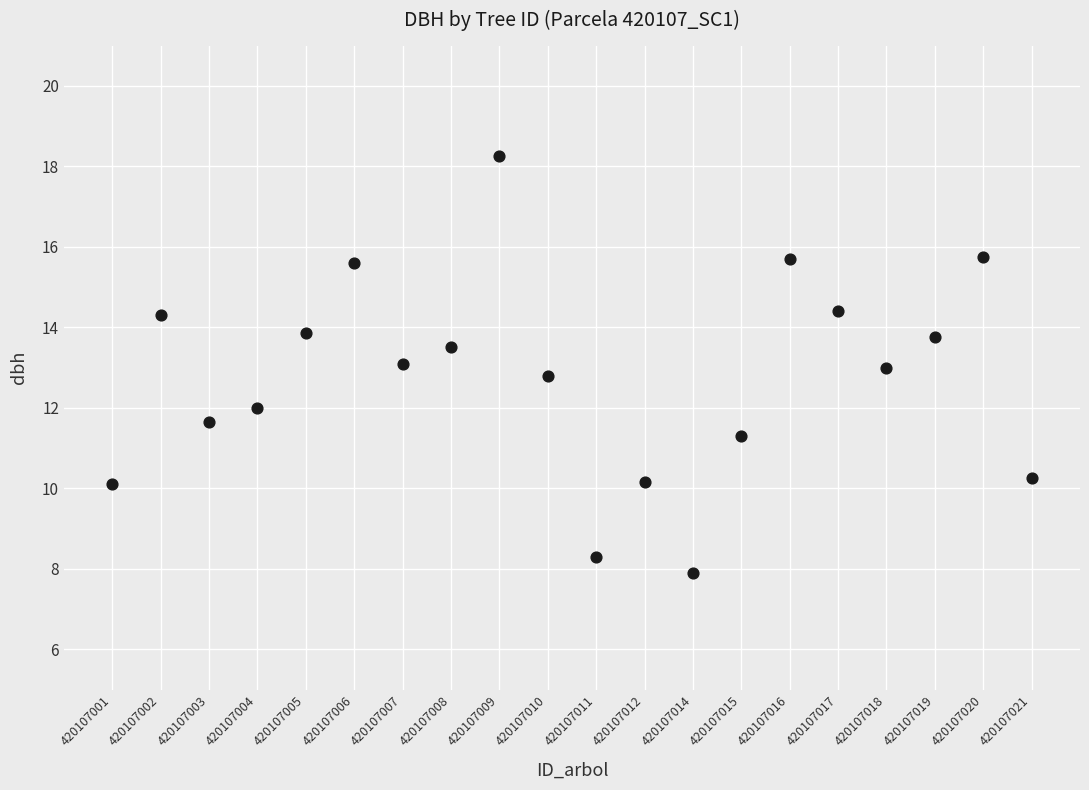

What is the range of X values (max minus min)?

19.0